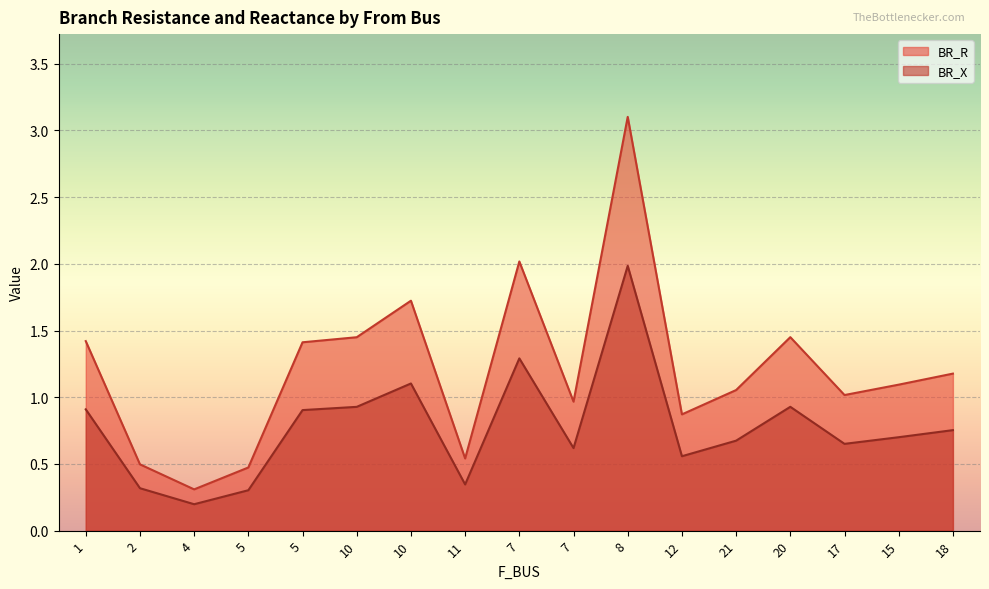

What is the difference between the maximum and minimum values in the BR_R series?

2.8